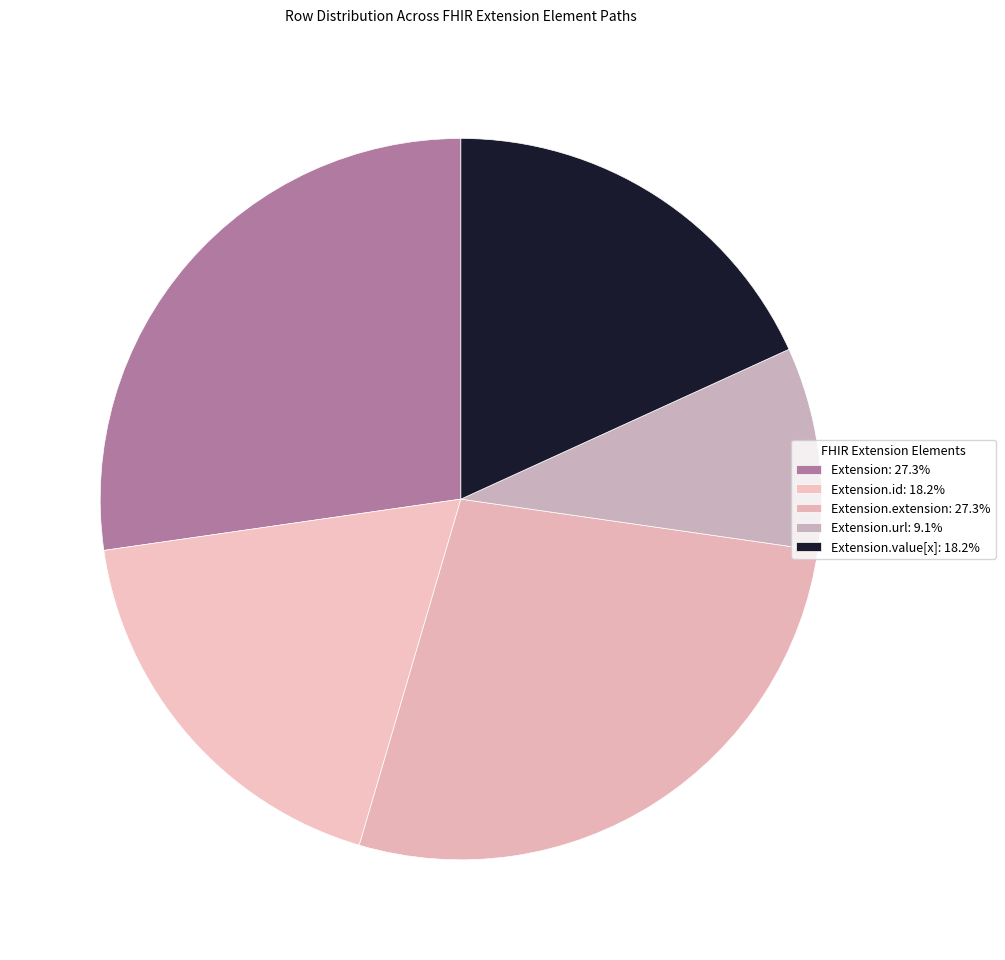

Count the number of slices in the pie.

5